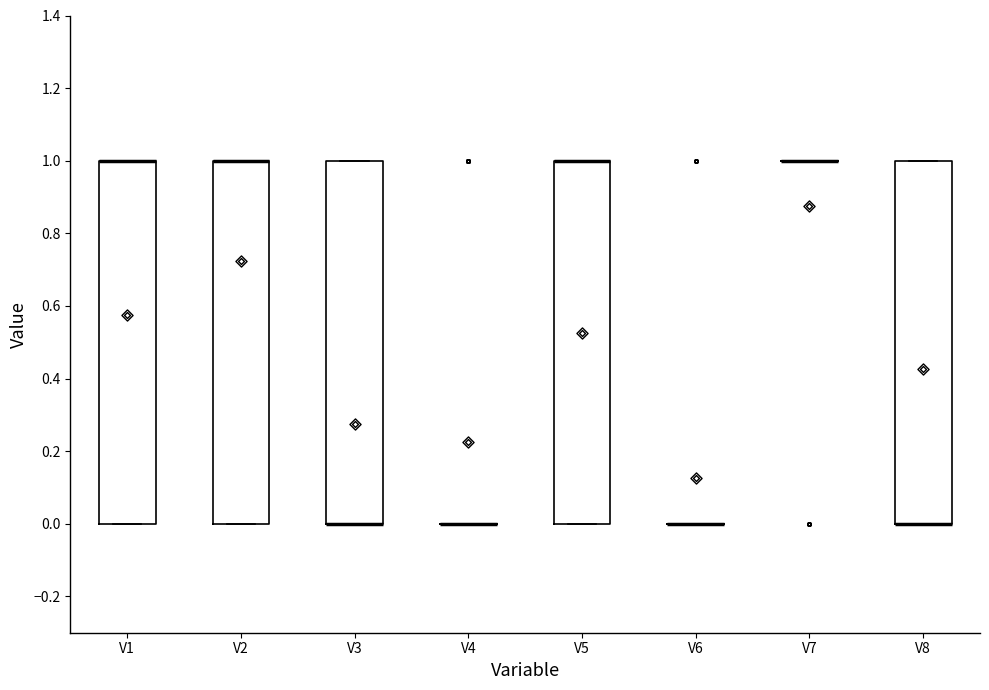

Reading left to right, read every box against the y-axis: the position of its median line, the range the box covers, and the ends of its whiskers. The values are not printed on the chart, so give them approximately, as read against the axis.

V1: median 1 (drawn on the box's upper edge), box 0 to 1, whiskers 0 to 1
V2: median 1 (drawn on the box's upper edge), box 0 to 1, whiskers 0 to 1
V3: median 0 (drawn on the box's lower edge), box 0 to 1, whiskers 0 to 1
V4: box collapsed to a line at 0, whiskers 0 to 0
V5: median 1 (drawn on the box's upper edge), box 0 to 1, whiskers 0 to 1
V6: box collapsed to a line at 0, whiskers 0 to 0
V7: box collapsed to a line at 1, whiskers 1 to 1
V8: median 0 (drawn on the box's lower edge), box 0 to 1, whiskers 0 to 1